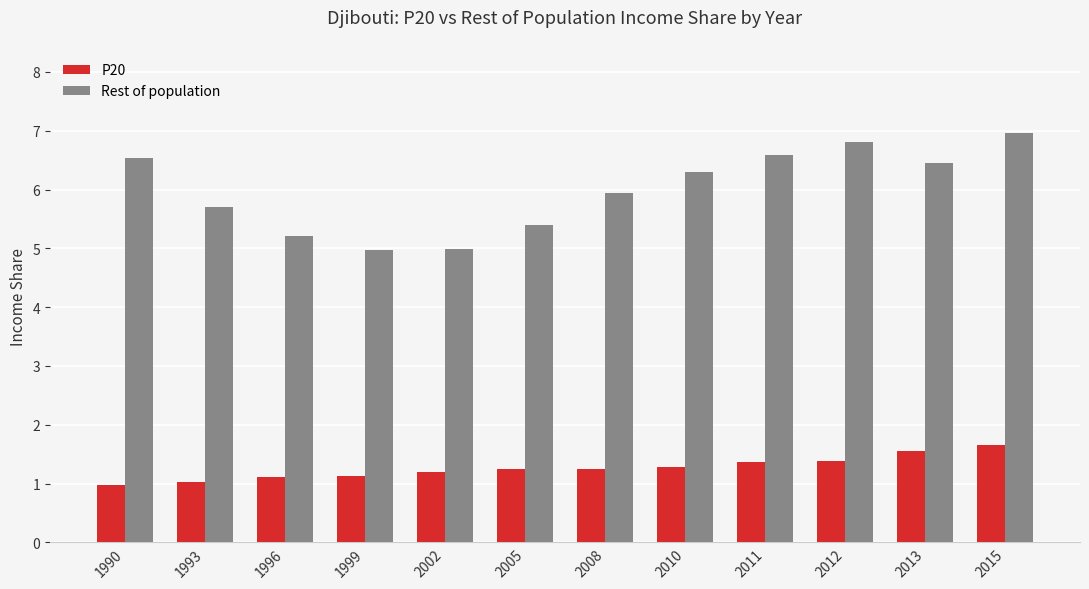

What is the average value of the Rest of population series?

6.0